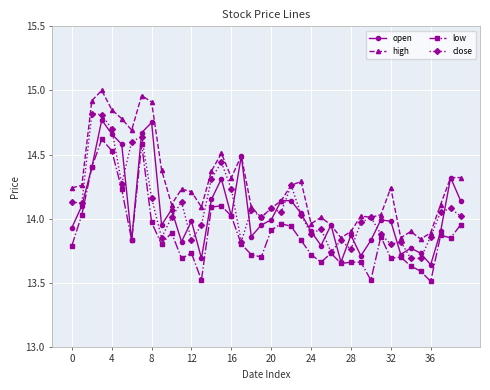

How many lines are shown in the chart?

4